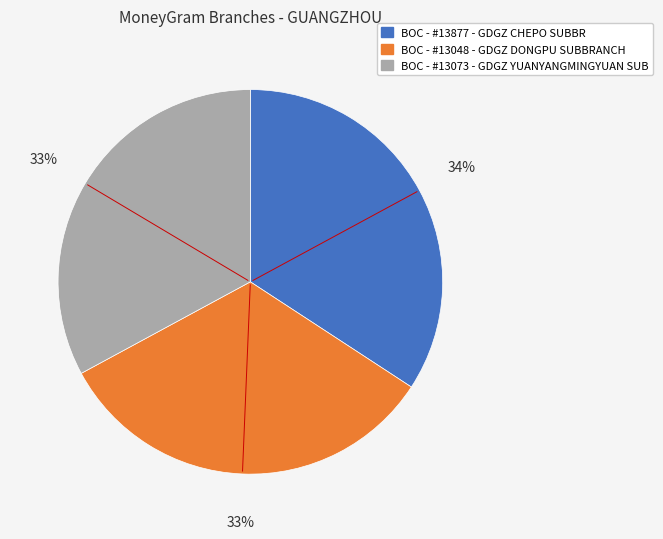

To the nearest percent, what is the combined percentage of BOC - #13877 - GDGZ CHEPO SUBBR and BOC - #13048 - GDGZ DONGPU SUBBRANCH?

67%